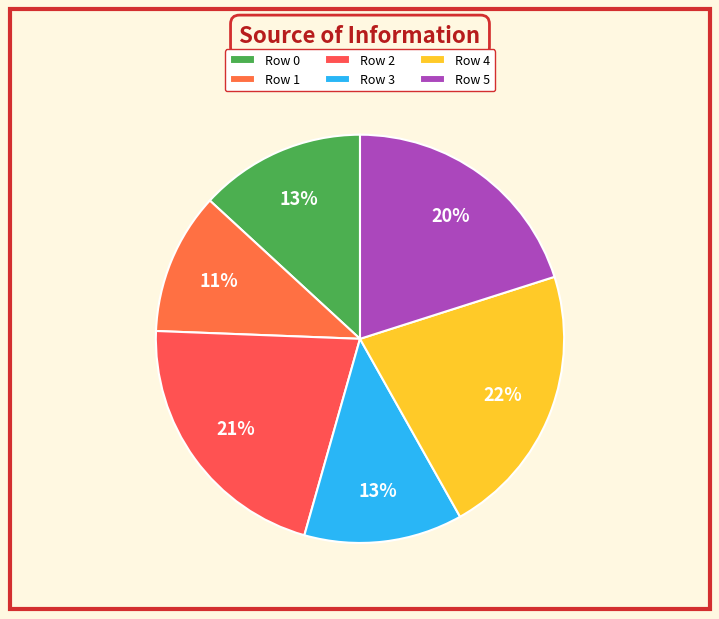

How many segments does this pie chart have?

6